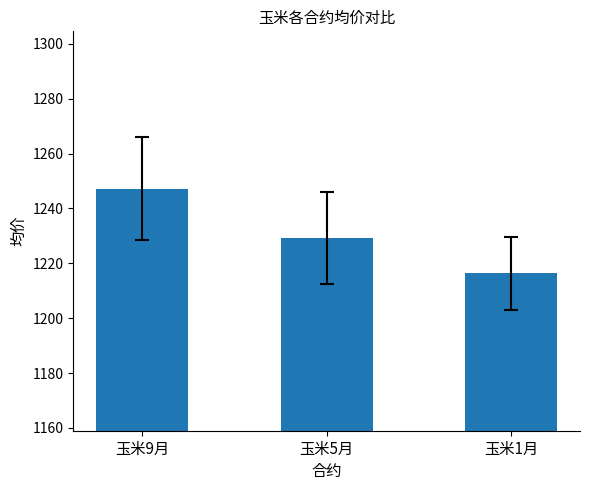

Which has a higher value, 玉米1月 or 玉米9月?

玉米9月